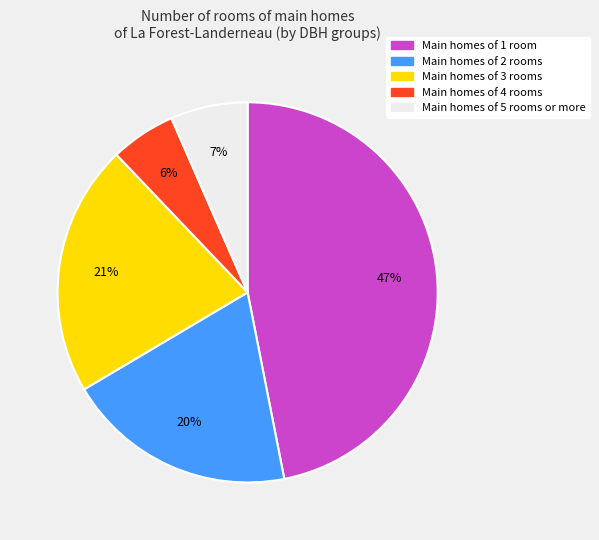

To the nearest percent, what is the difference between the largest and smallest slice percentages?

41%